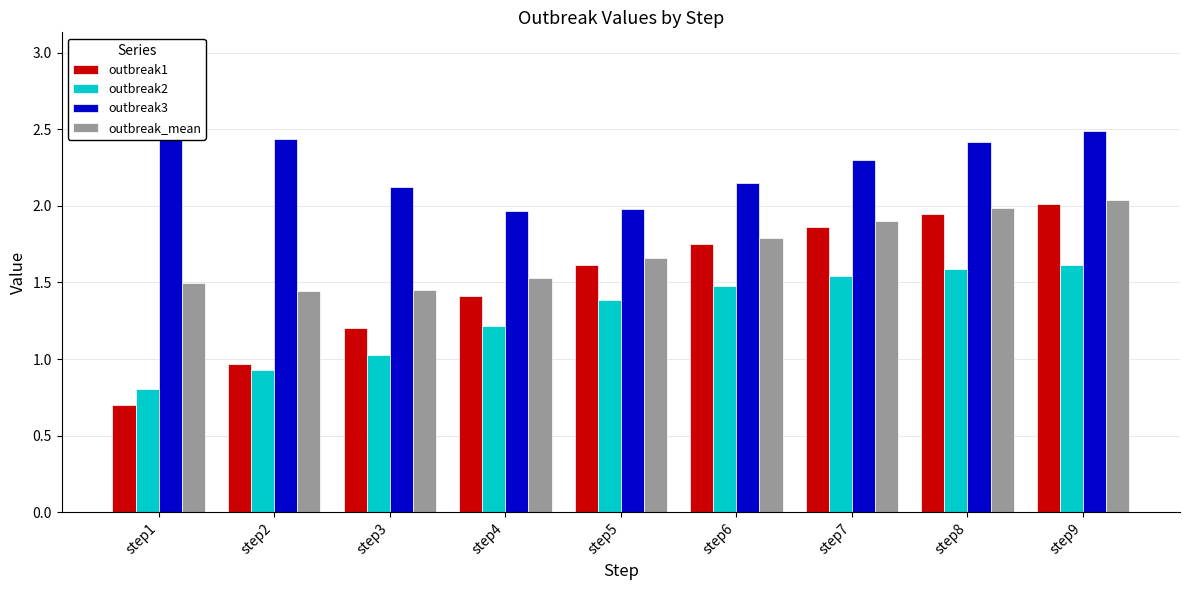

Rank the series at step3 from lowest to highest value.

outbreak2, outbreak1, outbreak_mean, outbreak3